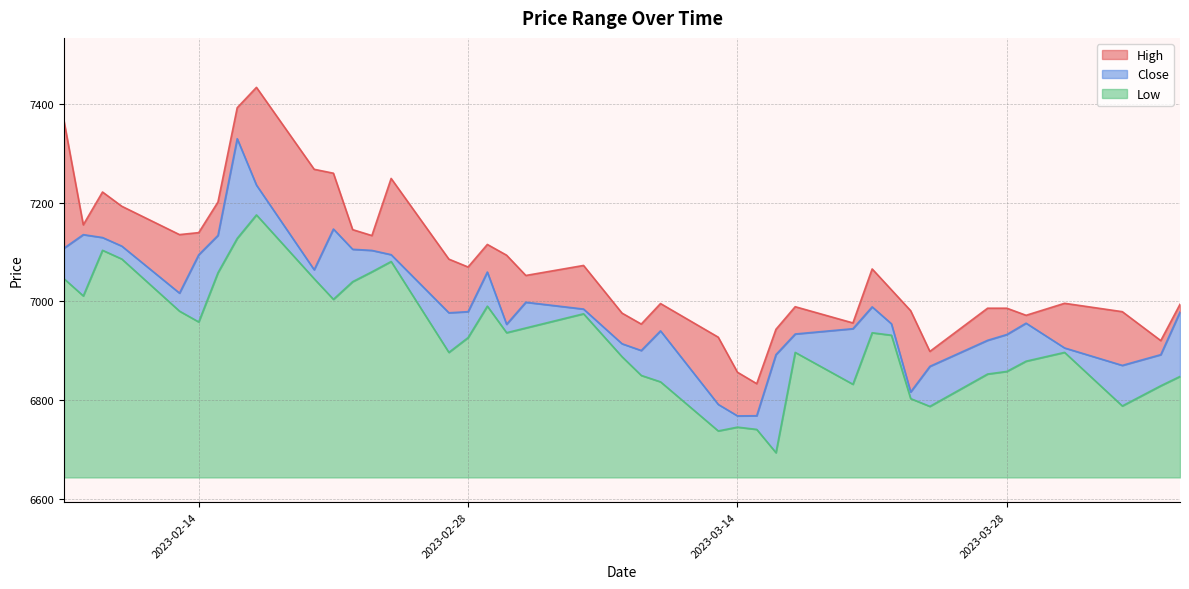

What is the highest value of the Low series?

530.7